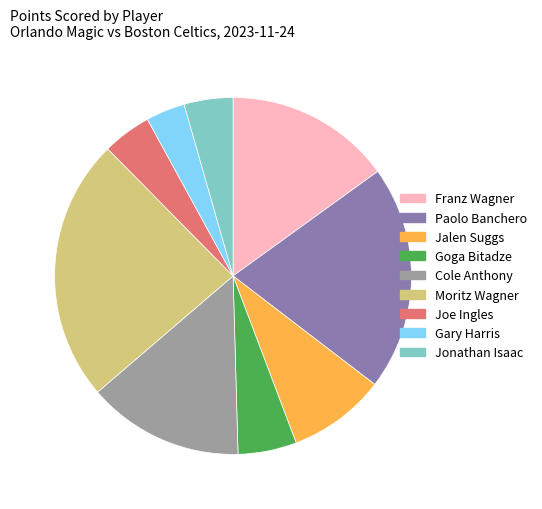

Which category has the biggest portion of the pie?

Moritz Wagner